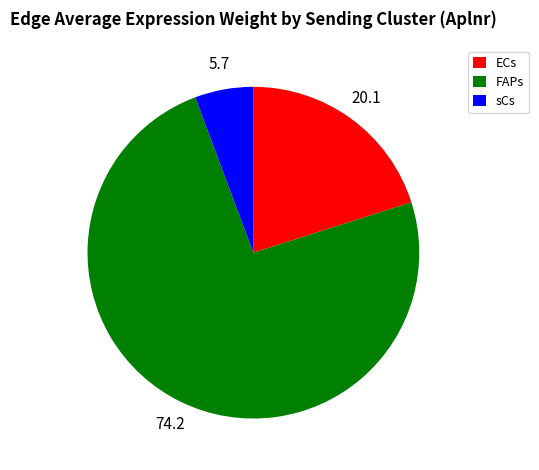

Combined, do sCs and FAPs account for over 50%?

Yes